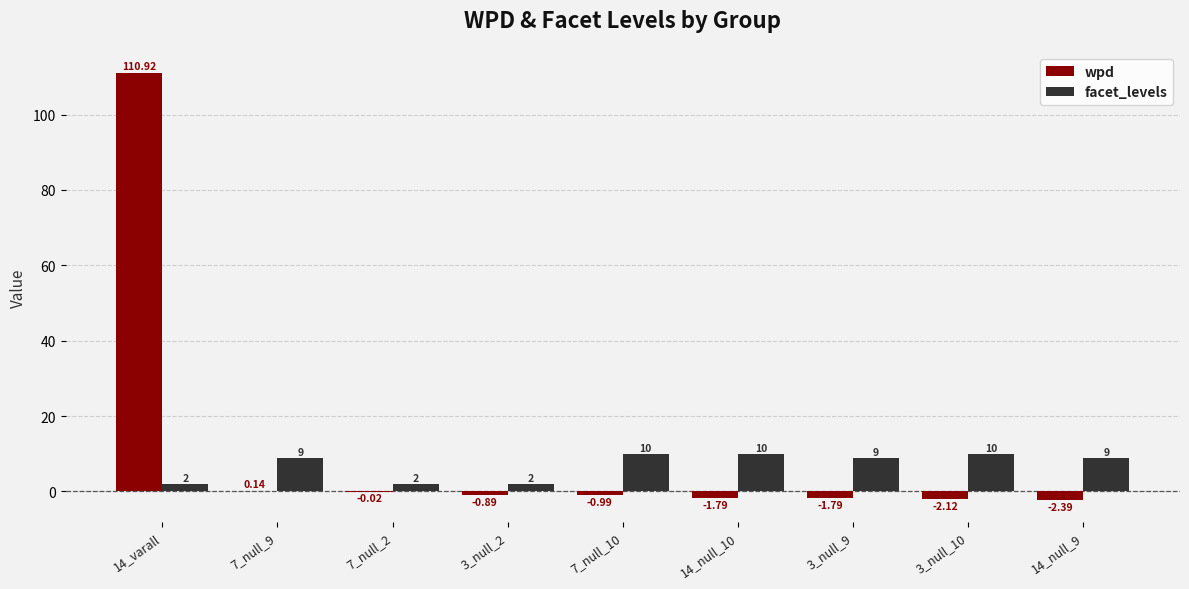

True or false: facet_levels has a value of 4.9 at 14_null_10.

False